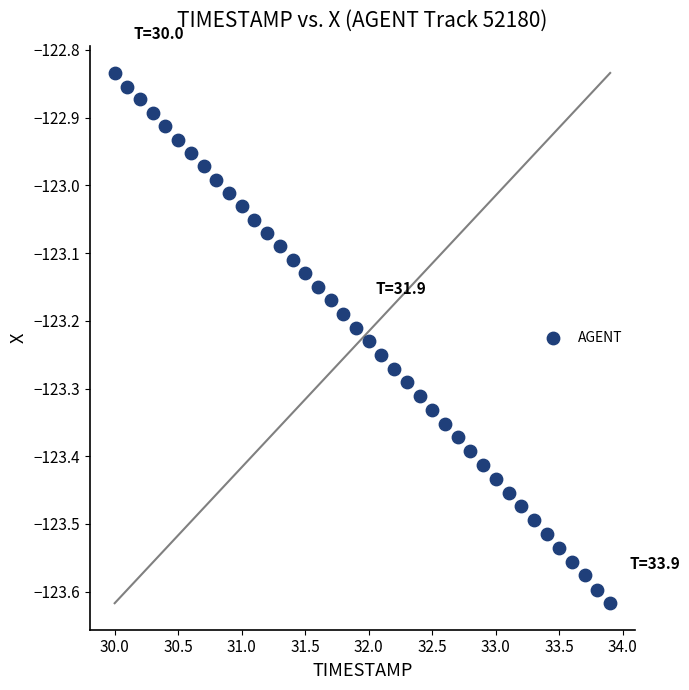

What is the range of Y values (max minus min)?

0.8